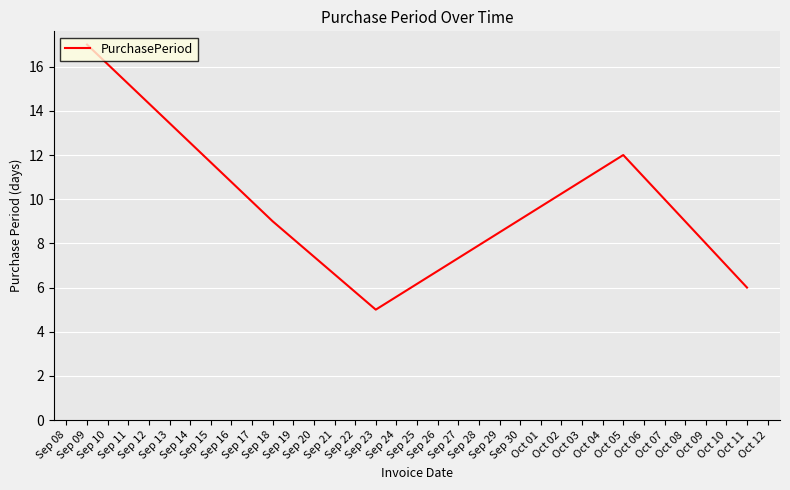

Does the chart display data point markers on the line(s)?

No